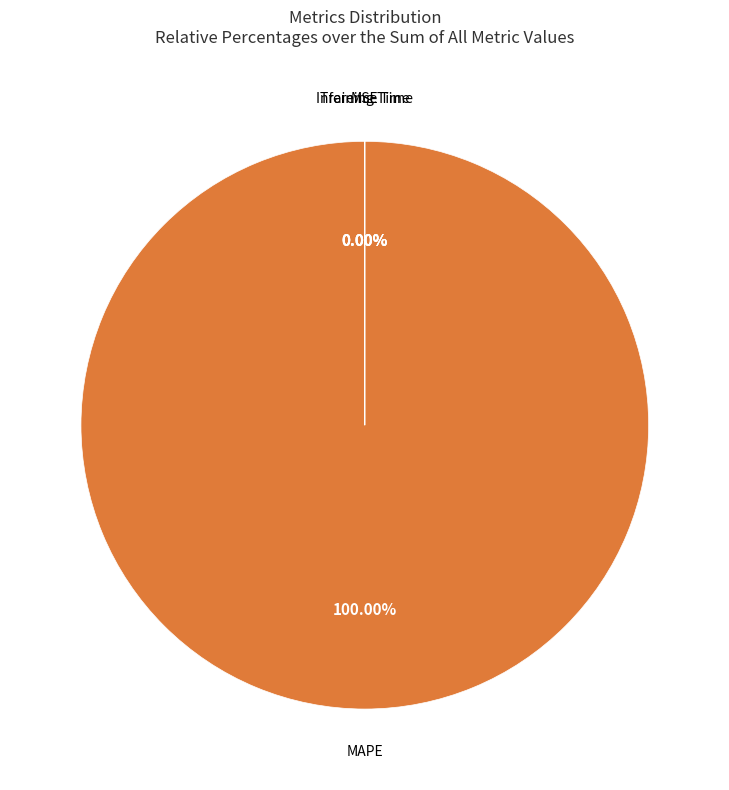

Does any single category account for the majority?

Yes